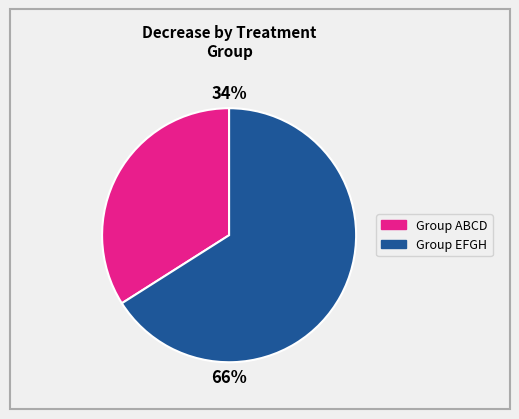

Does any single category account for the majority?

Yes